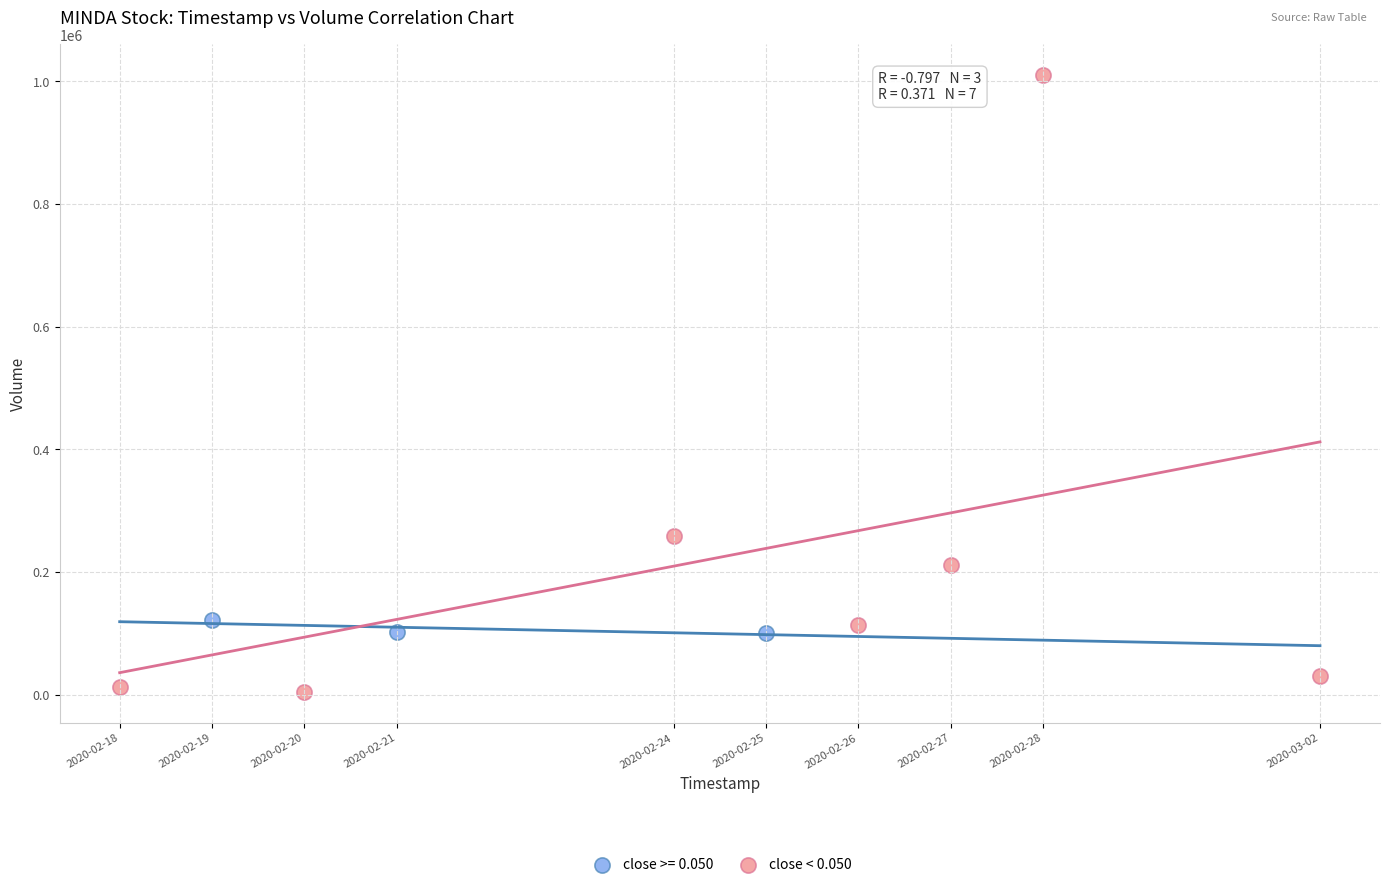

Which series has the largest Y range (max minus min)?

close < 0.050